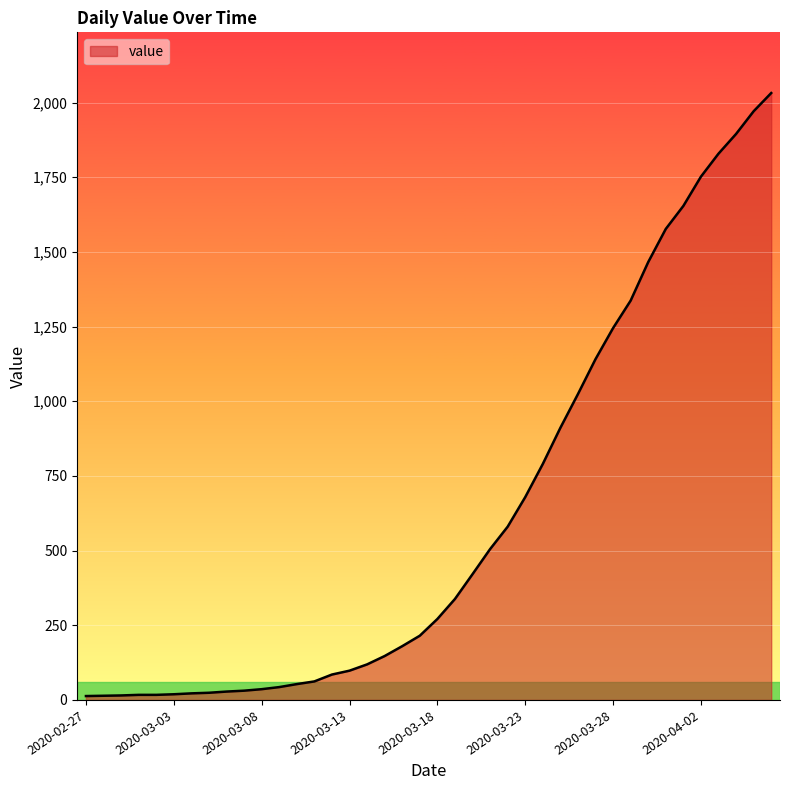

What is the greatest value displayed?

2032